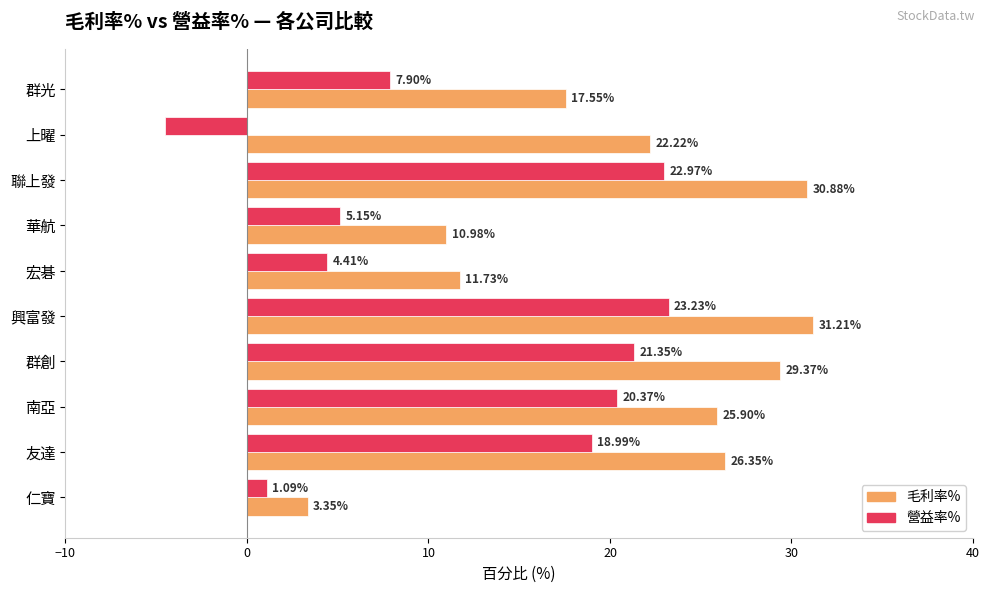

Which series has the widest spread of values?

毛利率%